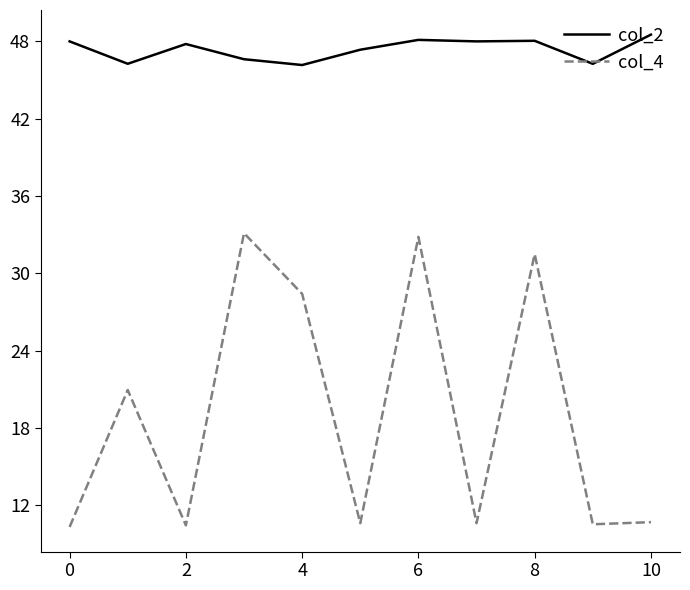

True or false: col_2 and col_4 cross at least once.

False